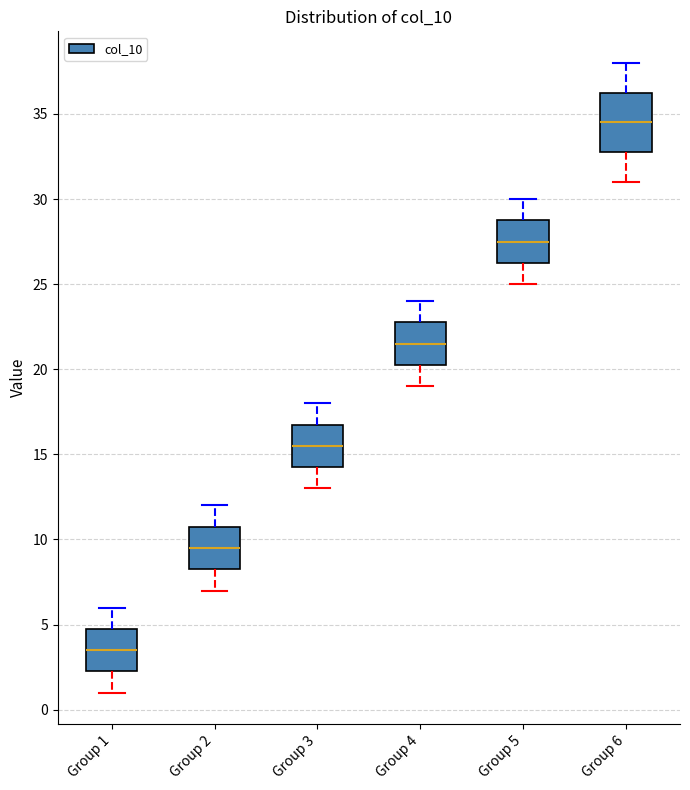

Which box has the lowest median line?

Group 1